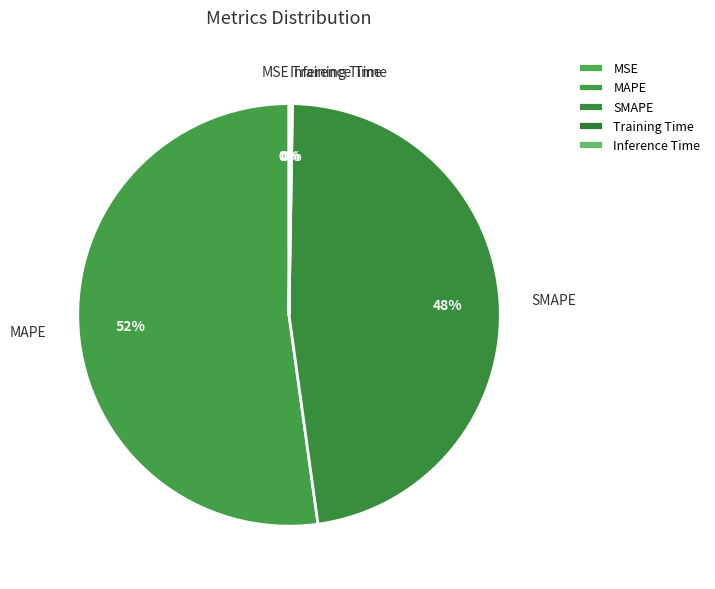

Do MAPE and SMAPE together represent more than half of the pie?

Yes